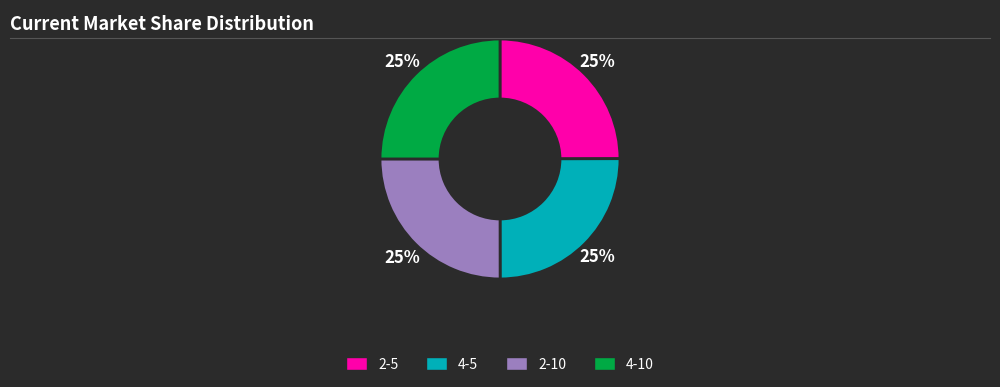

Is it true that 4-10 is 25% of the pie?

True